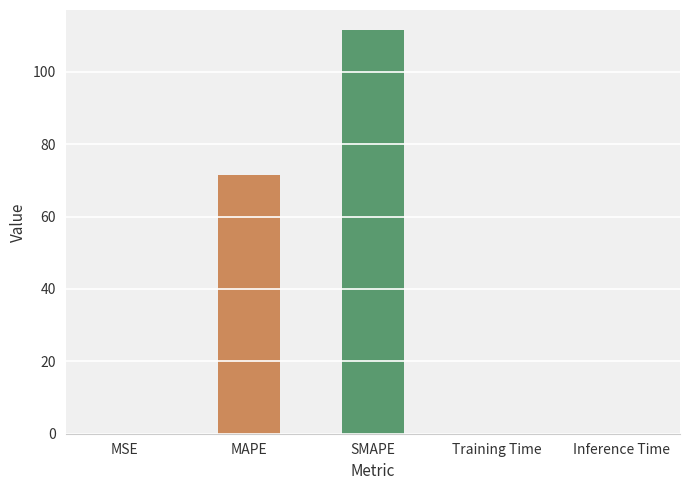

Where is the data nearest to the value 55?

MAPE